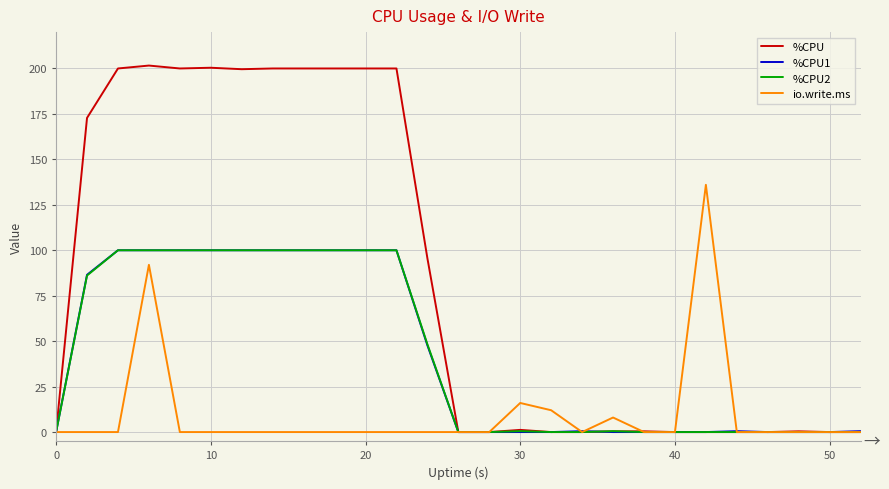

Which series has the widest spread of values?

%CPU